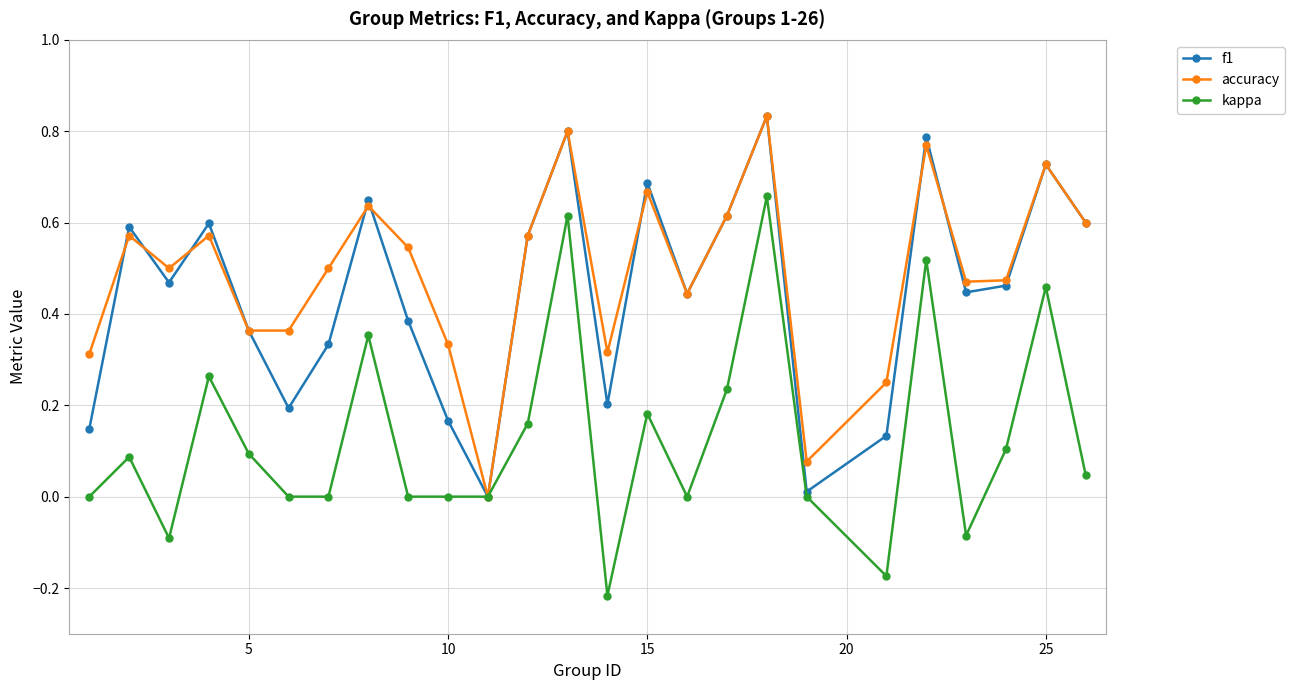

True or false: accuracy has more than 0 points higher than both neighbors.

True